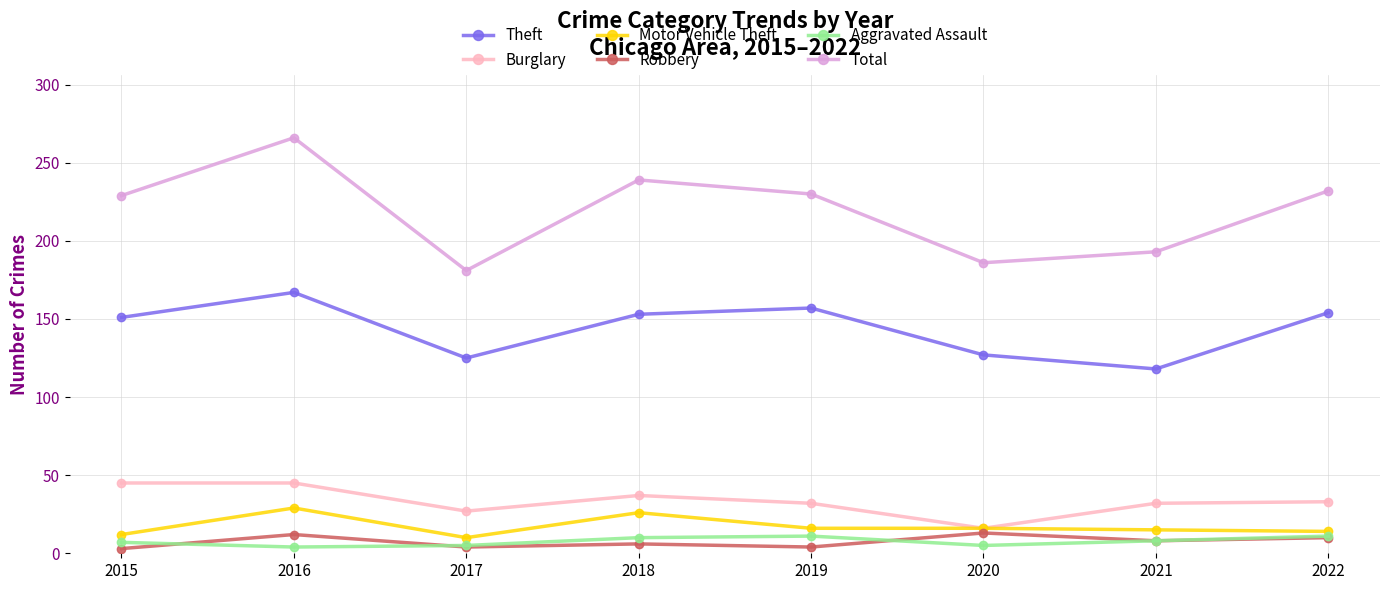

What is the greatest value displayed?

266